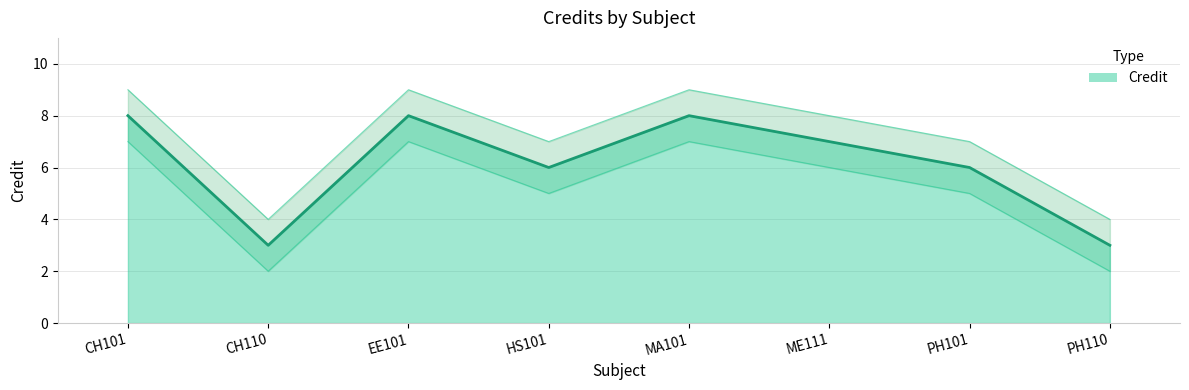

What is the maximum value for Credit_lower?

7